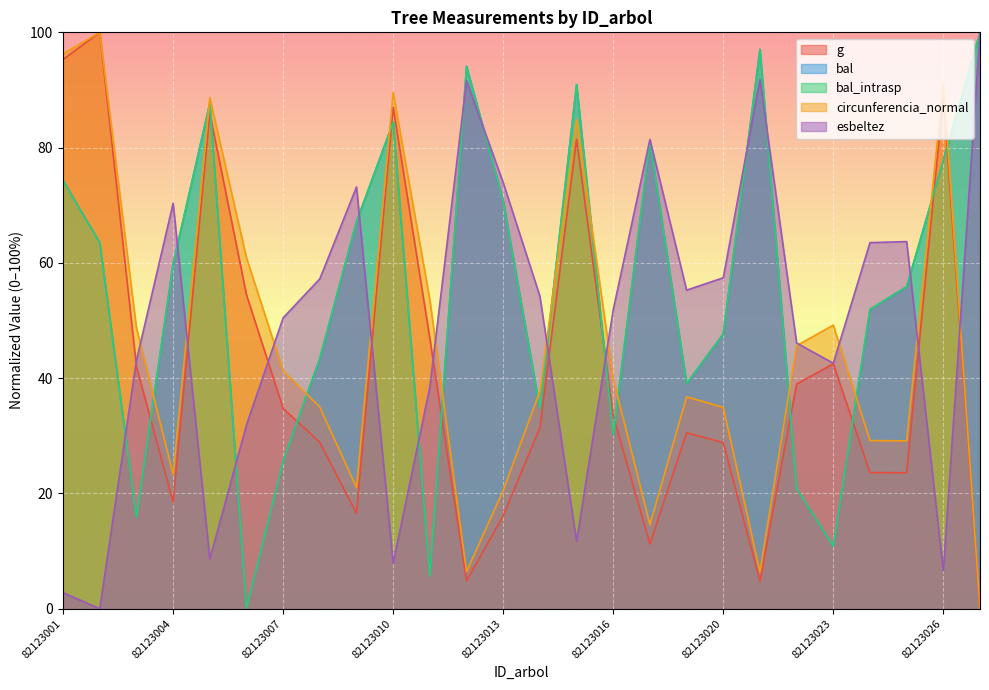

How many values in circunferencia_normal are above zero?

25